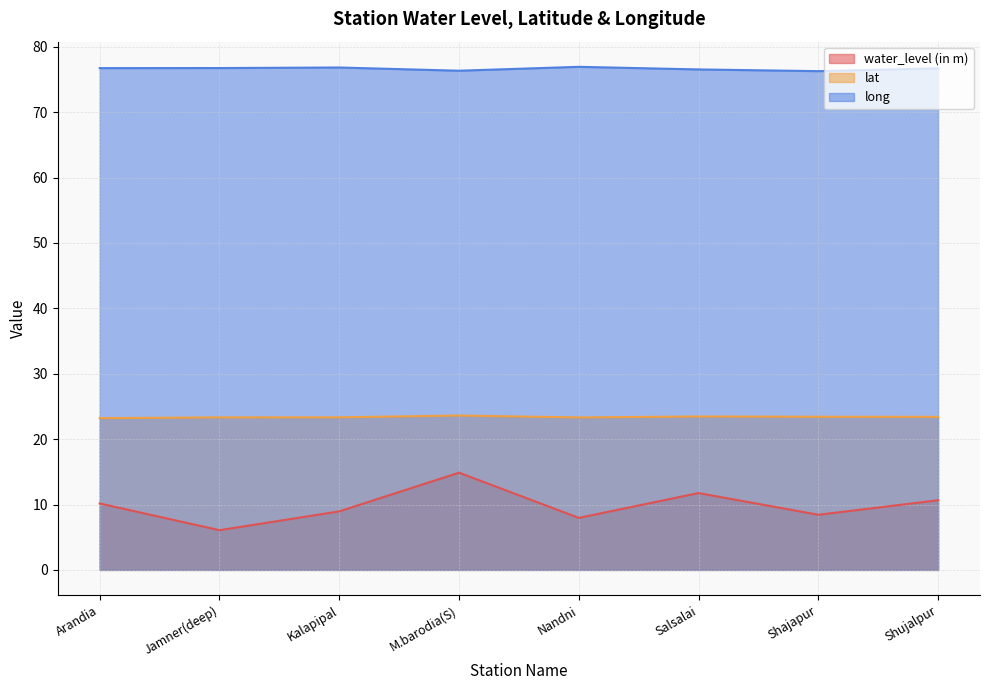

Rank the categories by long value from lowest to highest.

Shajapur, M.barodia(S), Salsalai, Shujalpur, Arandia, Jamner(deep), Kalapipal, Nandni